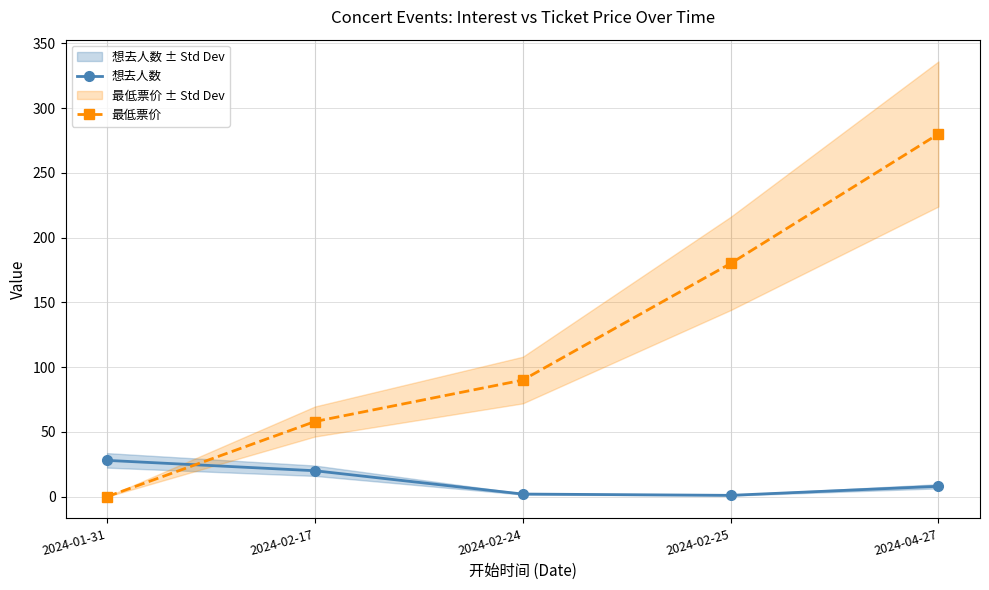

What is the label of the 5th point from the left?

2024-04-27